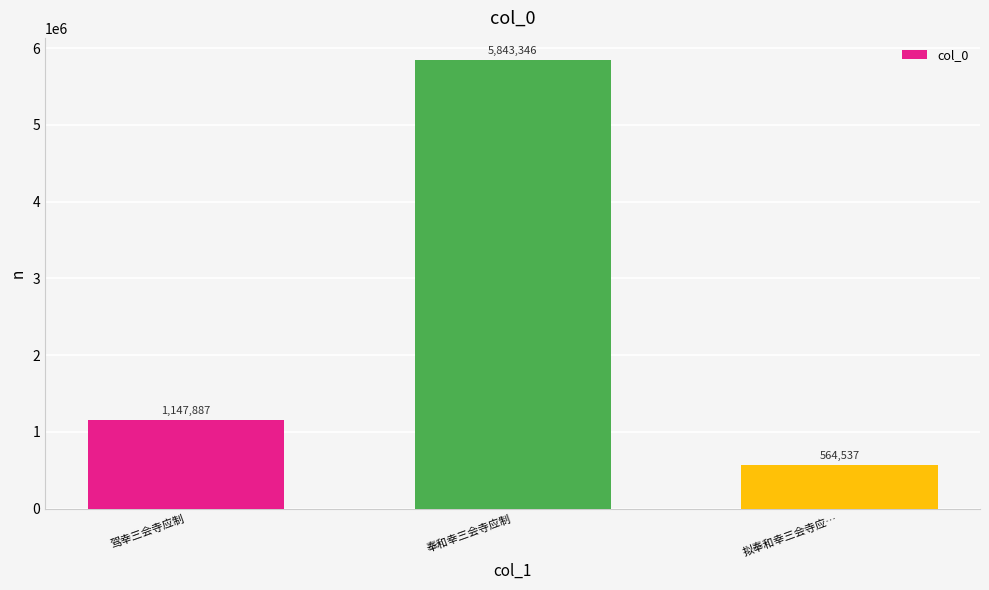

Where is the data nearest to the value 3203941?

驾幸三会寺应制